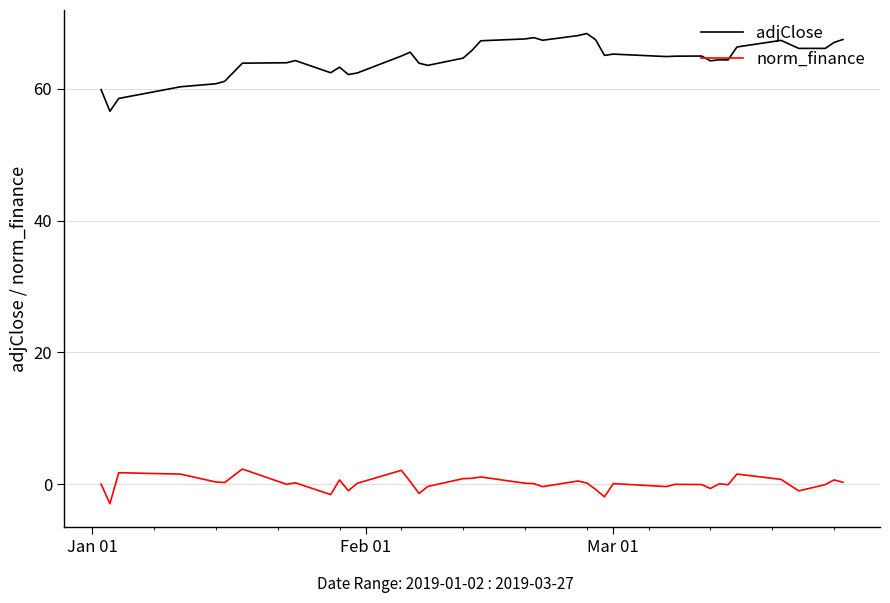

How many lines are shown in the chart?

2